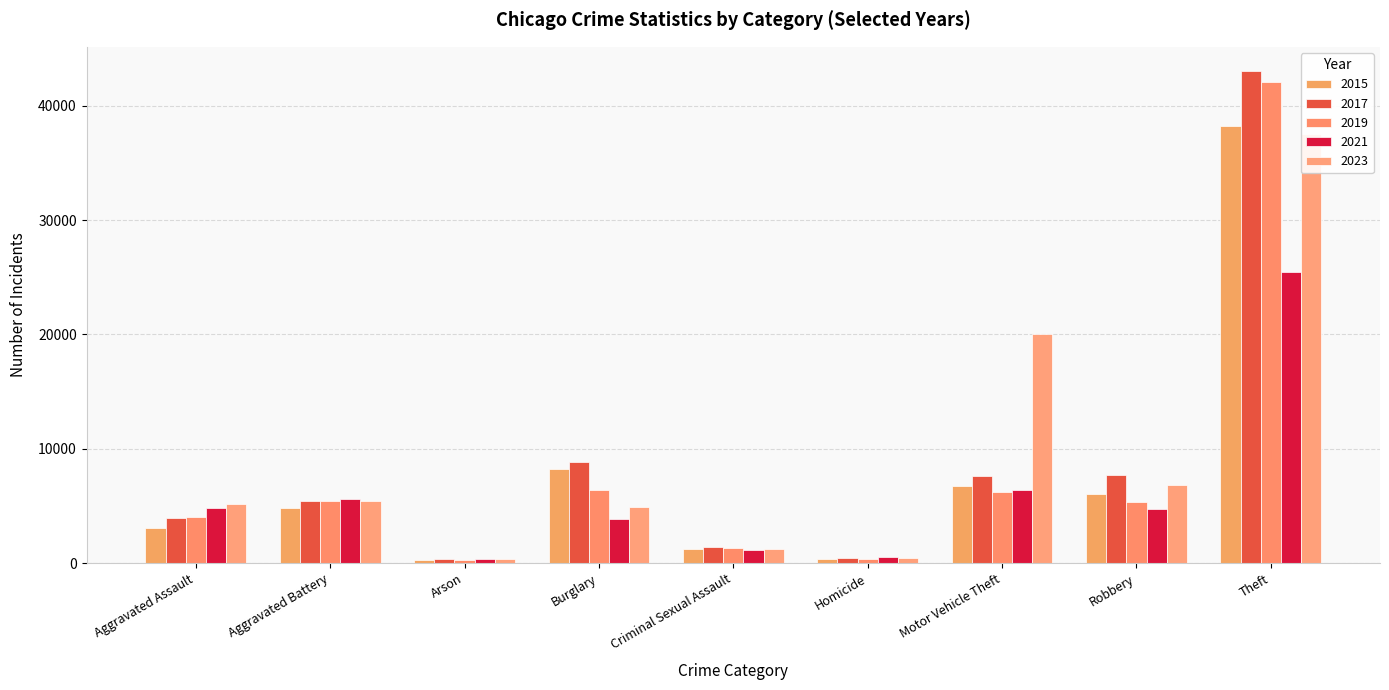

What is the sum of all 2015 values?

68943